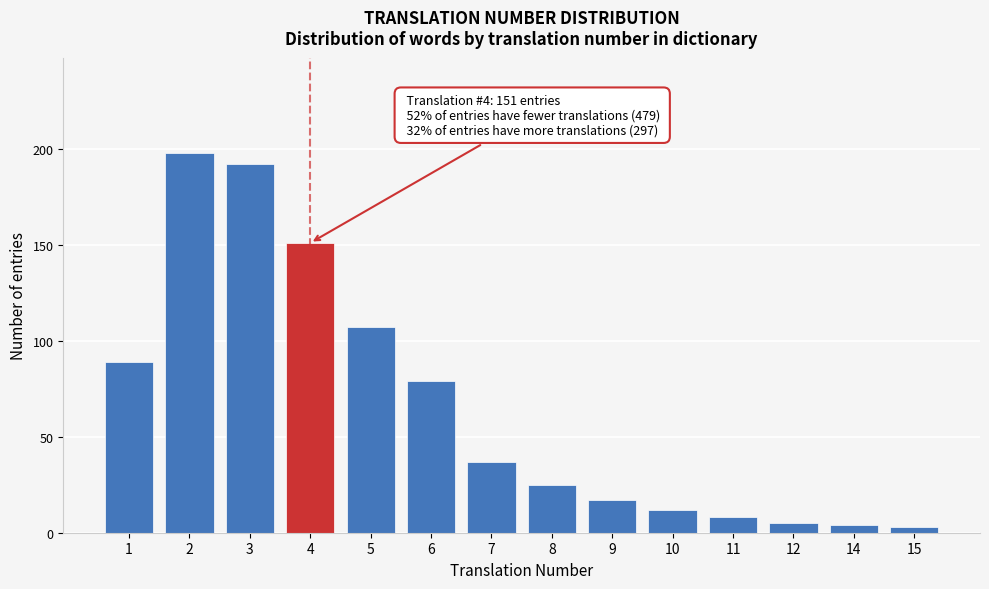

Reading right to left, transcribe all the data shown in this chart.

3	4	5	8	12	17	25	37	79	107	151	192	198	89